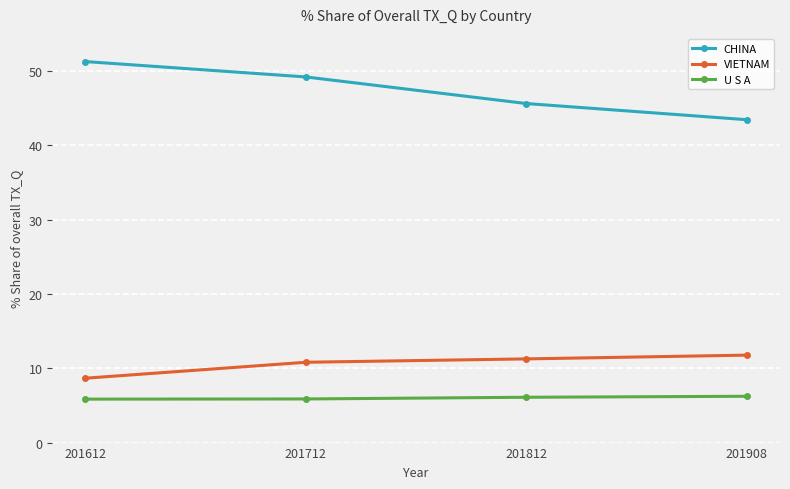

What is the difference between the highest and lowest values at 201712?

43.3